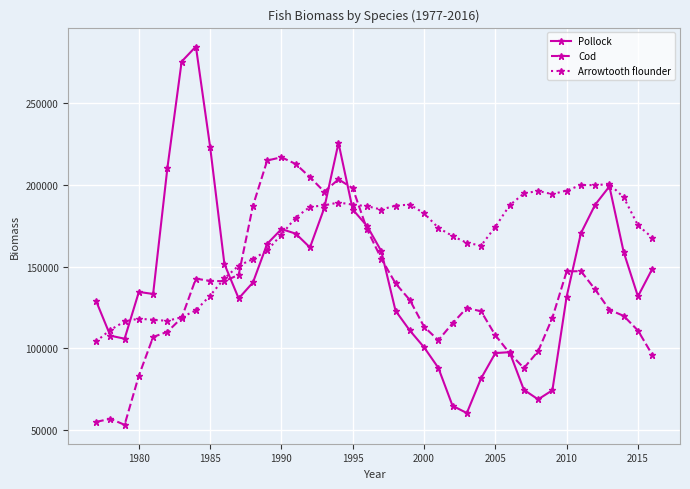

Does the chart display data point markers on the line(s)?

Yes